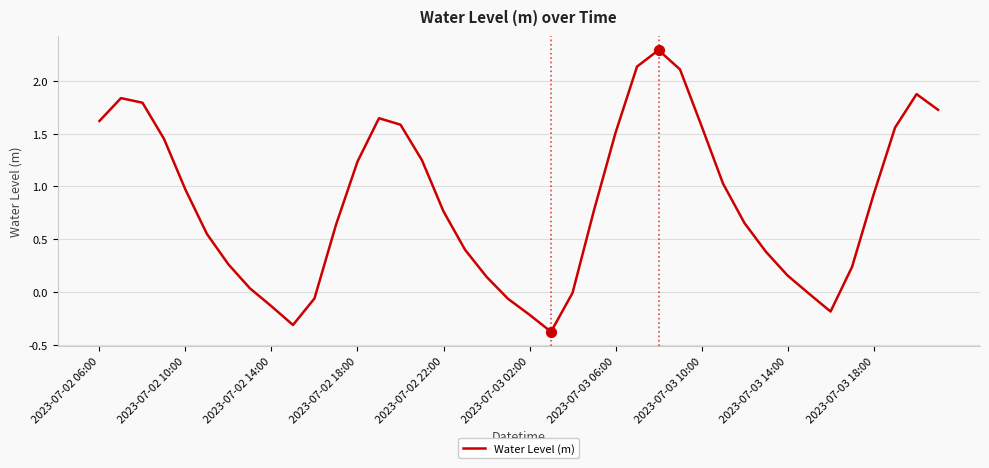

What is the difference between the maximum and minimum values?

2.7